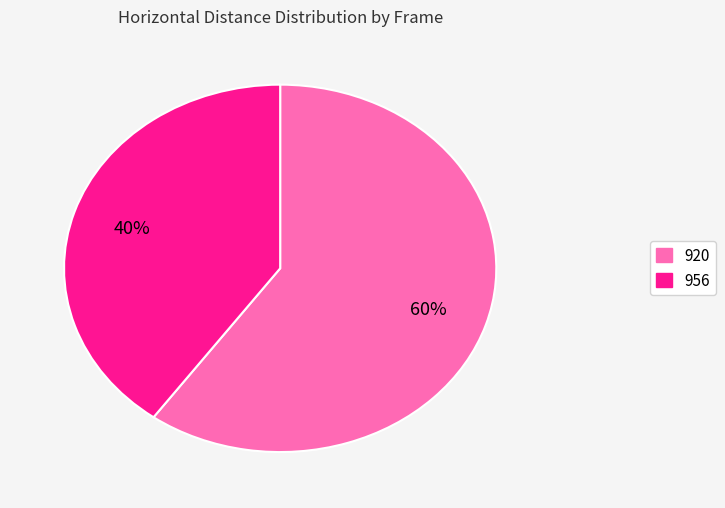

Count the number of slices in the pie.

2